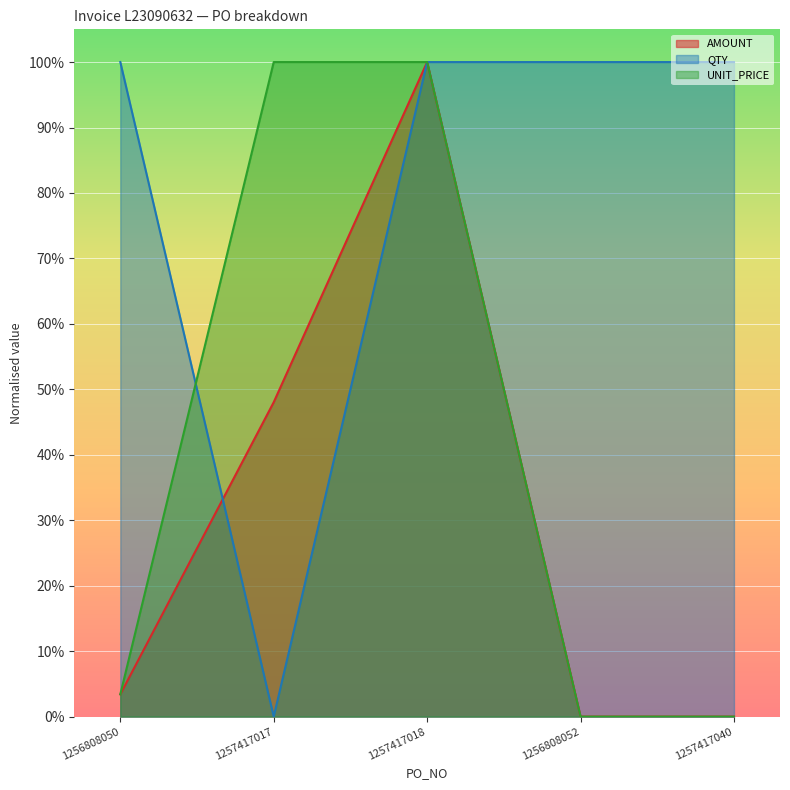

Where do UNIT_PRICE and QTY first cross each other?

1256808050 and 1257417017